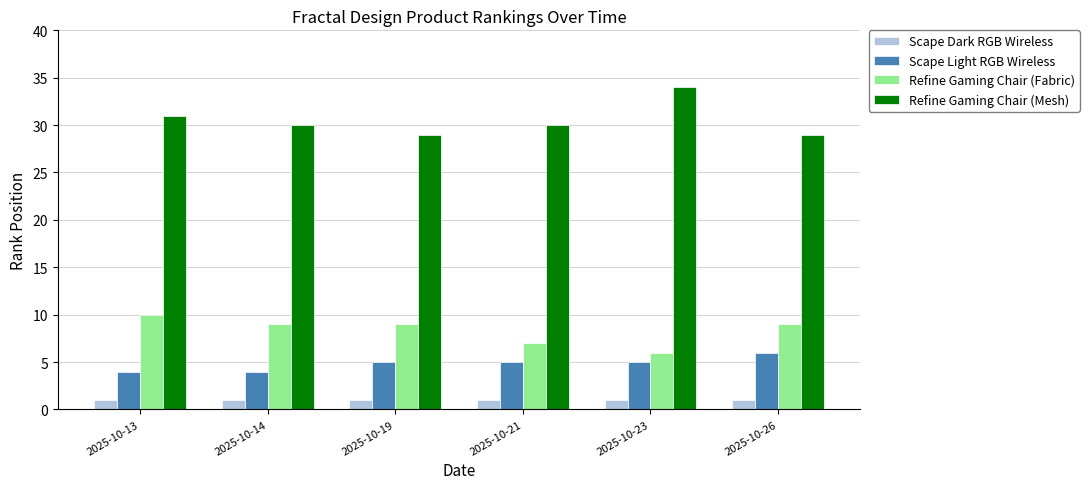

Reading left to right, transcribe all the data shown in this chart.

Scape Dark RGB Wireless: 1	1	1	1	1	1
Scape Light RGB Wireless: 4	4	5	5	5	6
Refine Gaming Chair (Fabric): 10	9	9	7	6	9
Refine Gaming Chair (Mesh): 31	30	29	30	34	29